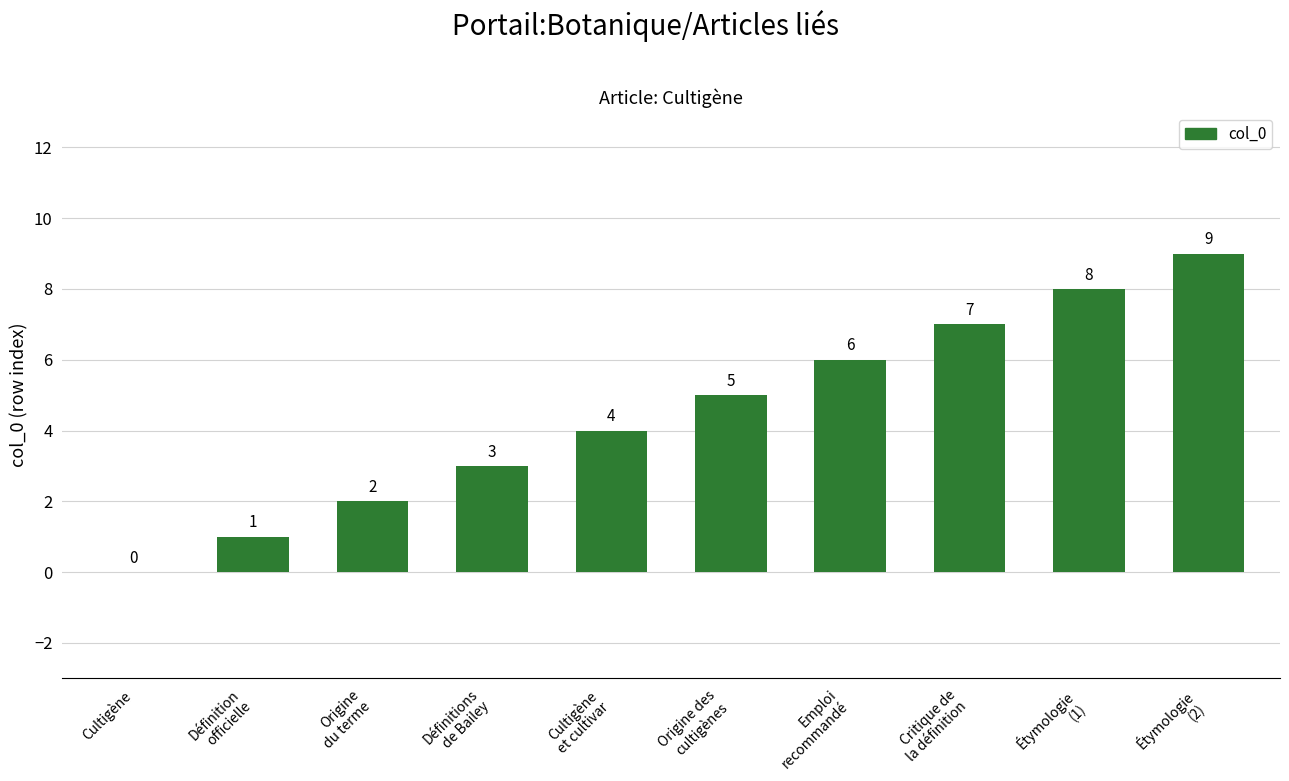

Is it true that the value at Origine
du terme is 2?

True